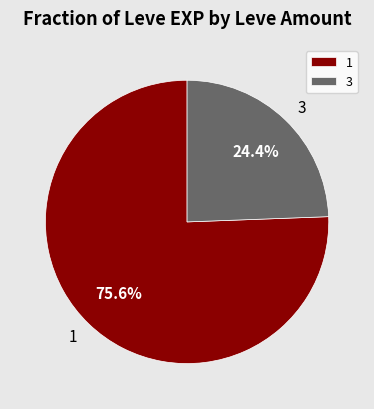

Is it true that 3 is 1% of the pie?

False